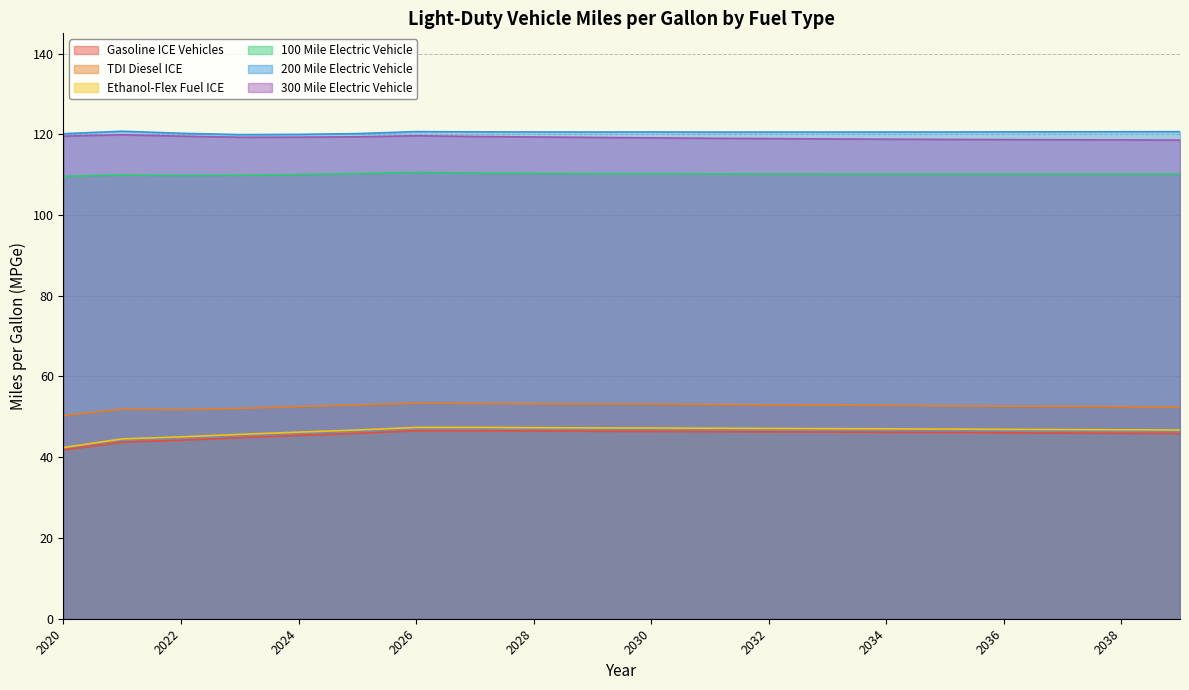

True or false: Ethanol-Flex Fuel ICE and 300 Mile Electric Vehicle cross at least once.

False